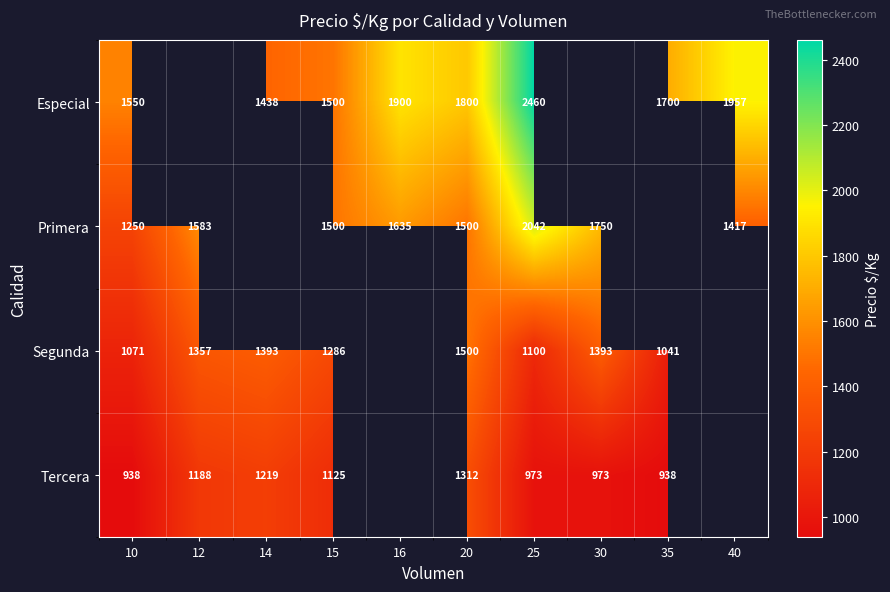

What is the sum of the Segunda values at 15 and 20?

2786